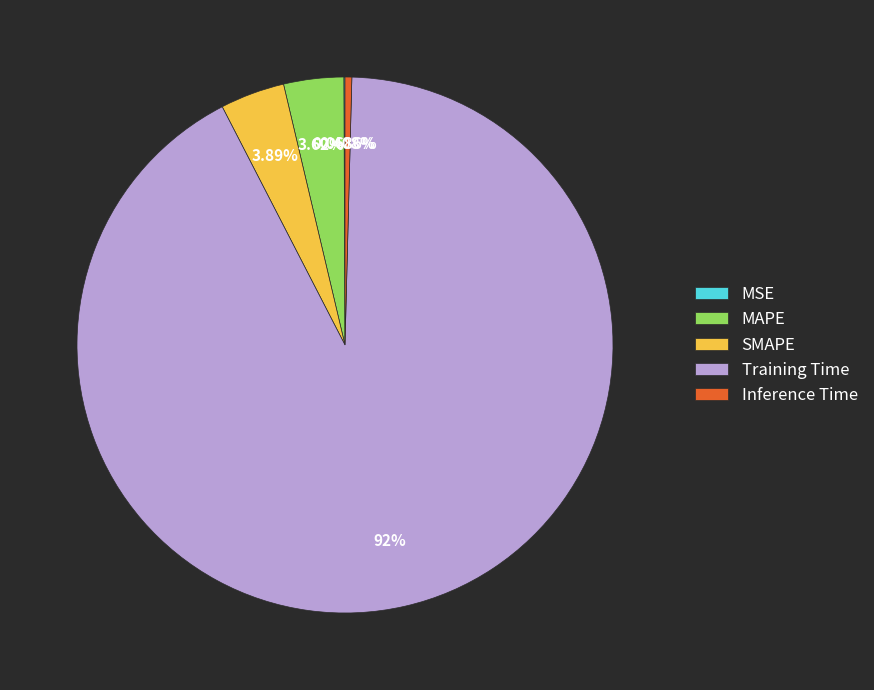

To the nearest percent, what is the combined percentage of MAPE and Training Time?

96%